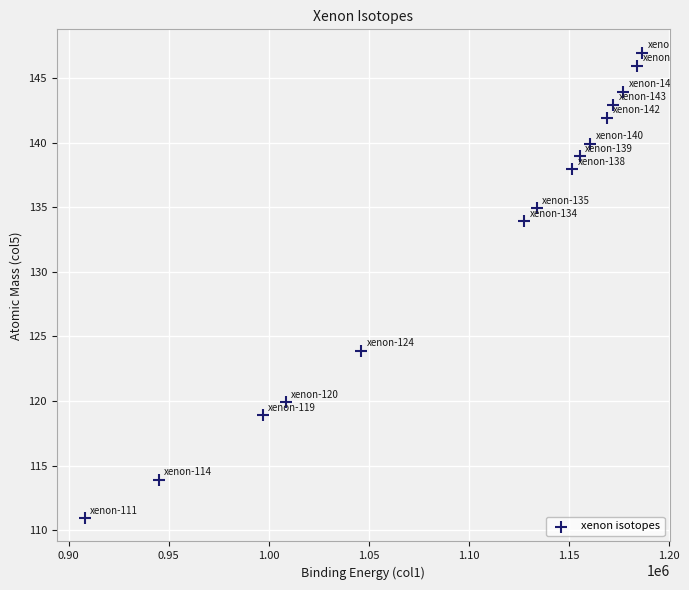

What is the range of X values (max minus min)?

278519.0